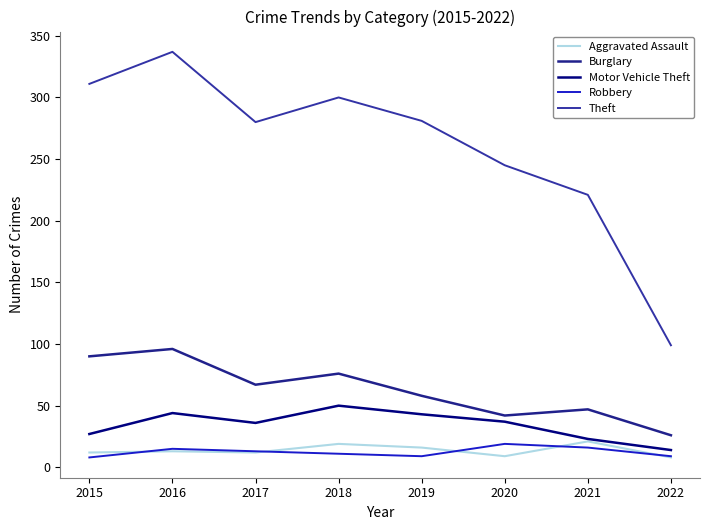

How many lines are shown in the chart?

5